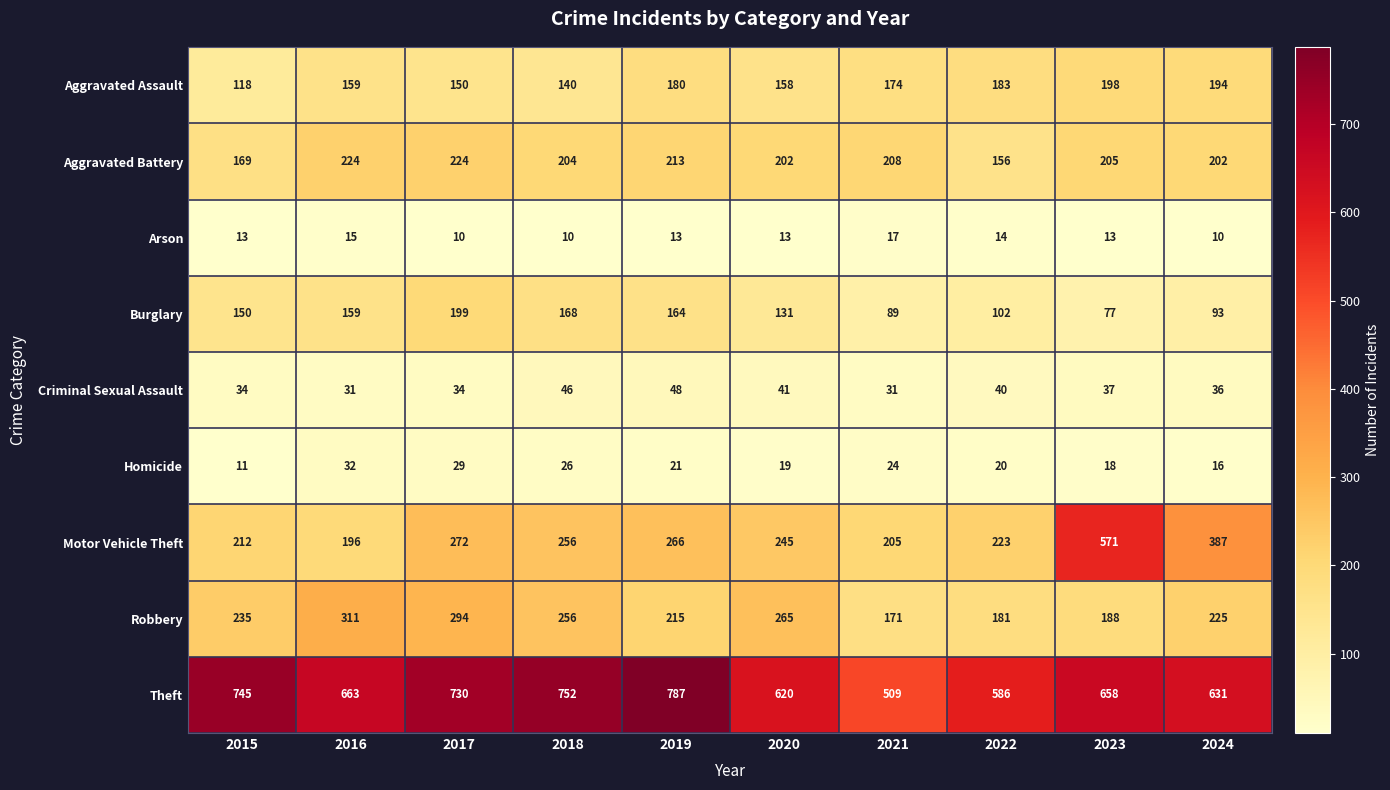

What is the sum of the Homicide values at 2023 and 2020?

37